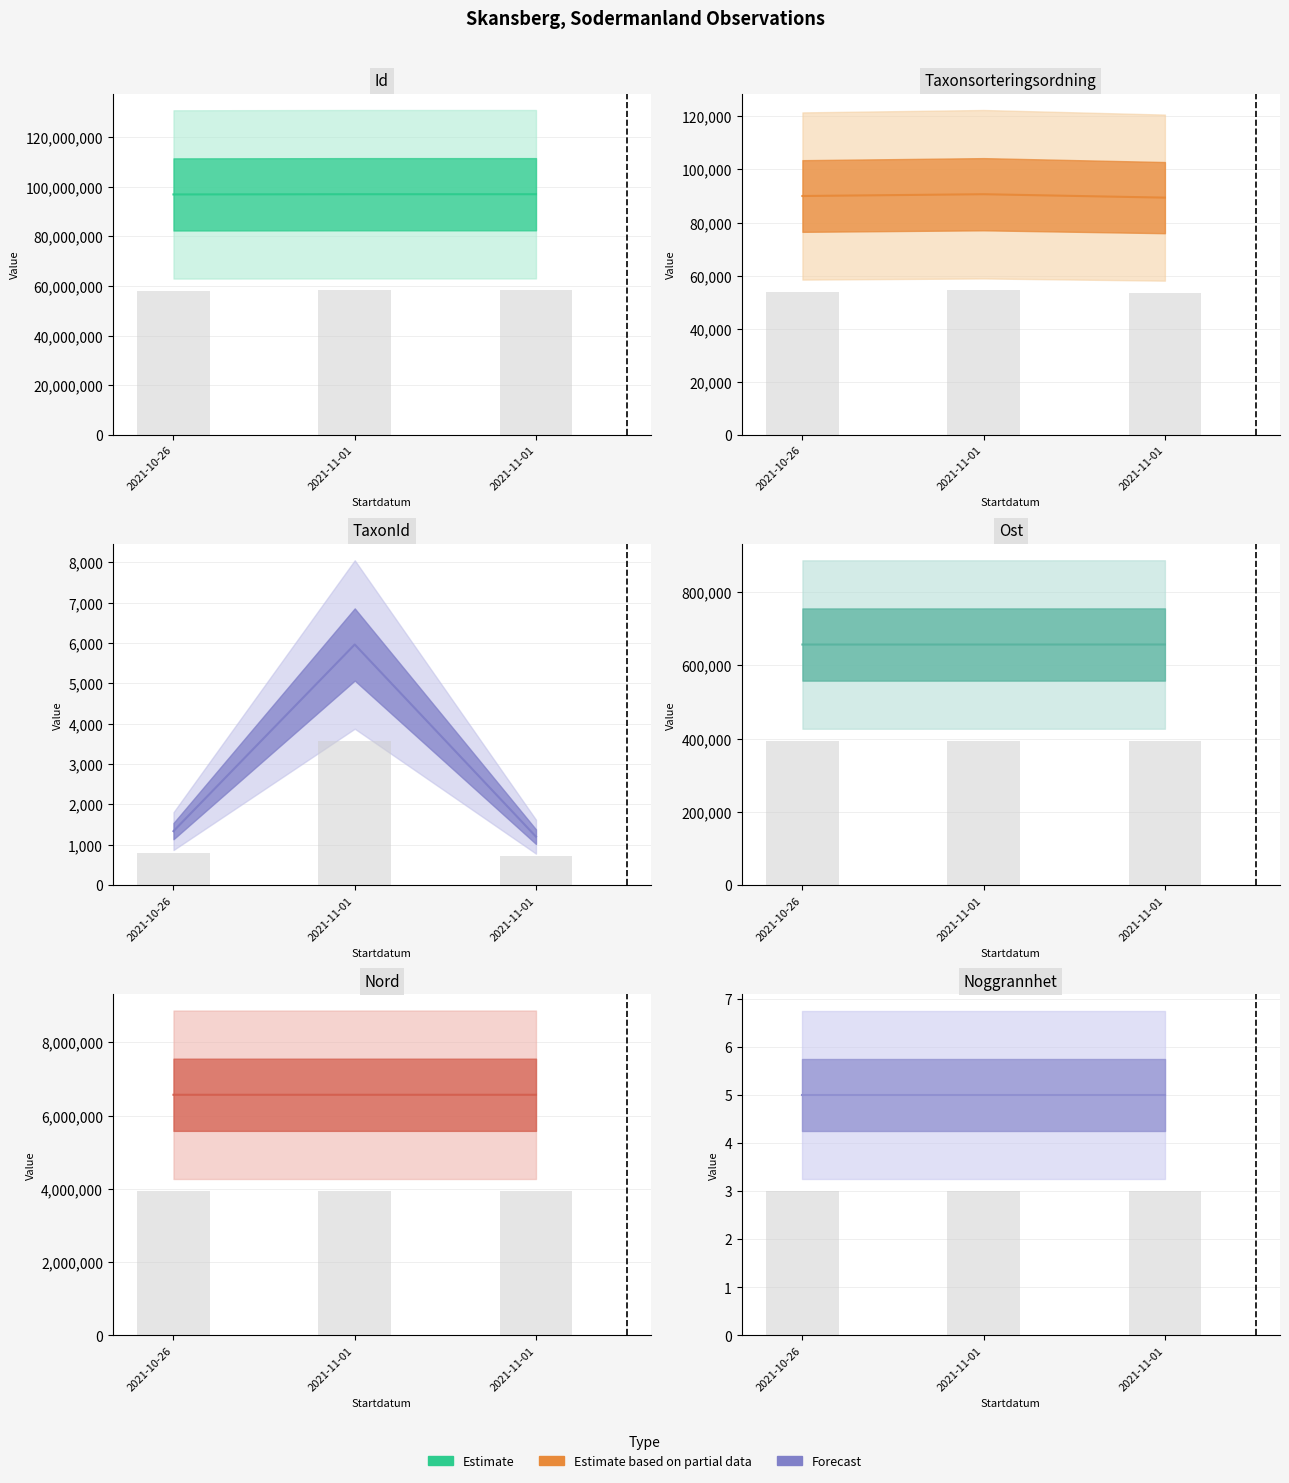

What is the maximum value for Taxonsorteringsordning?

90676.0